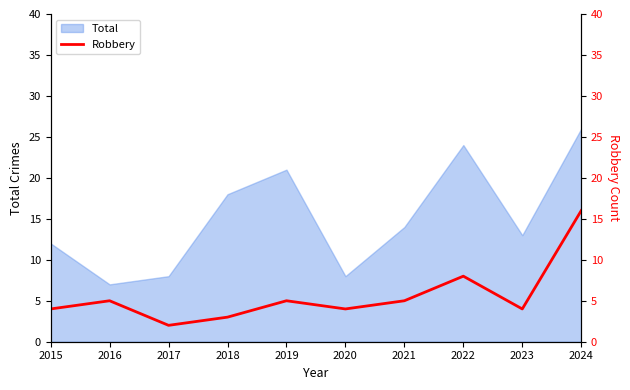

At which label does Total reach its minimum?

2016